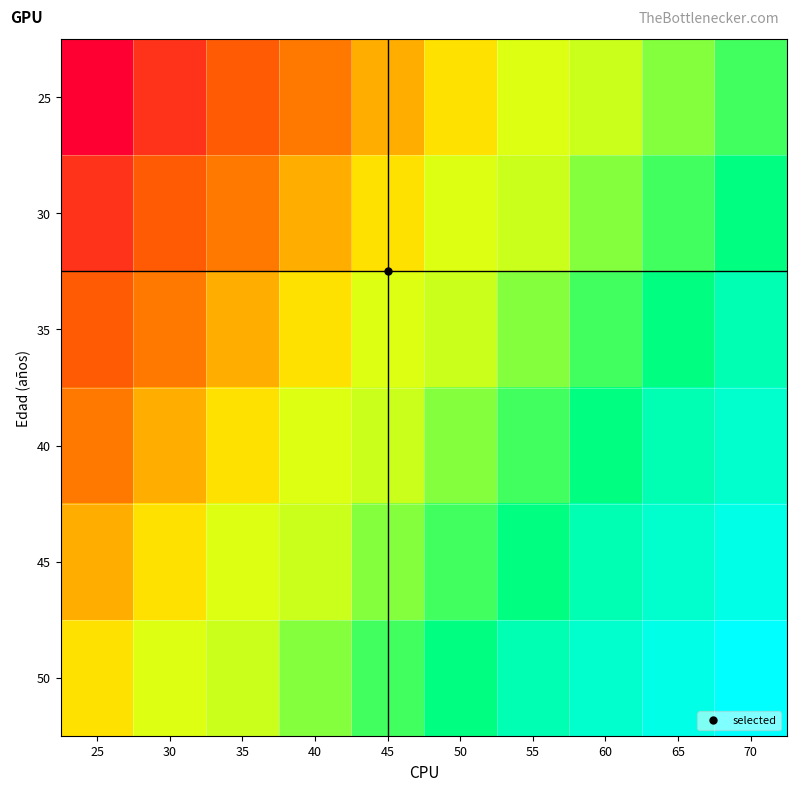

Rank the series by their maximum value, from highest to lowest.

50, 45, 40, 35, 30, 25